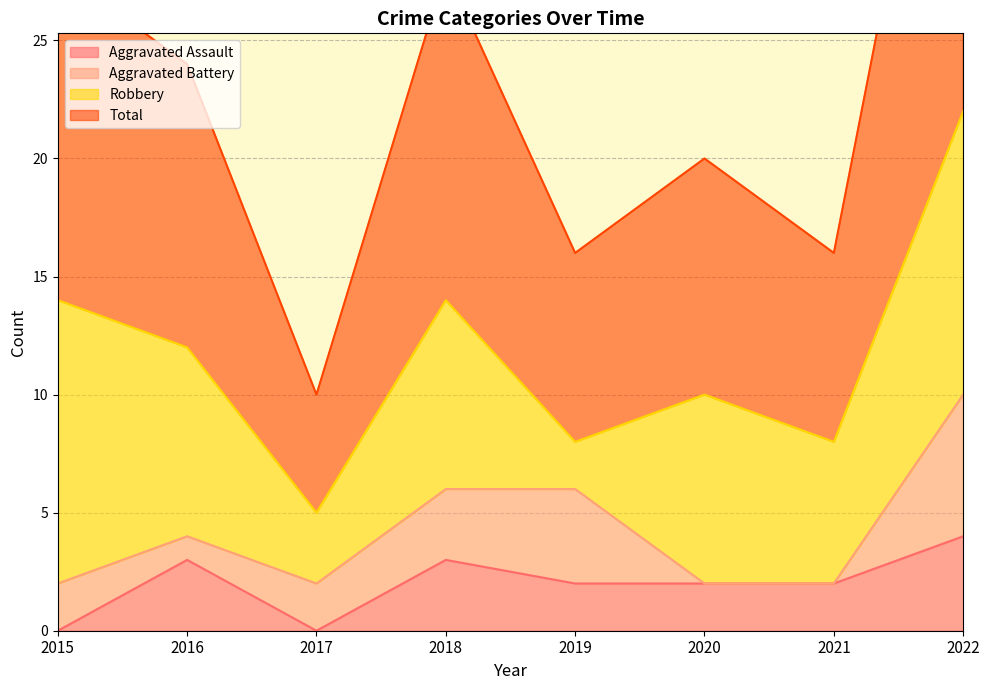

Which category has the highest value in the Aggravated Assault series?

2022